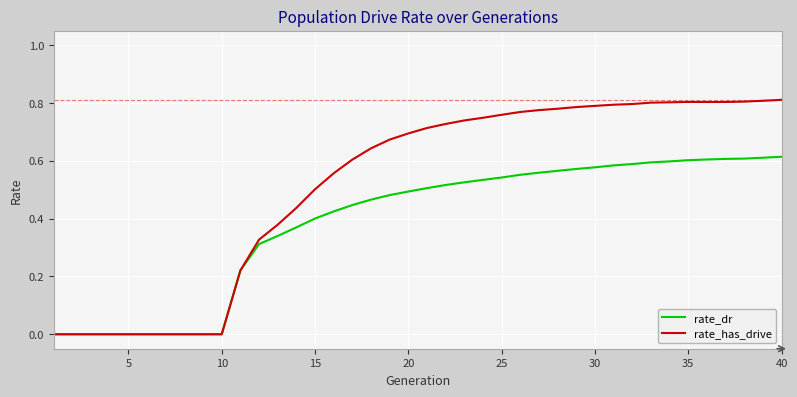

Which series has the largest total across all categories?

rate_has_drive